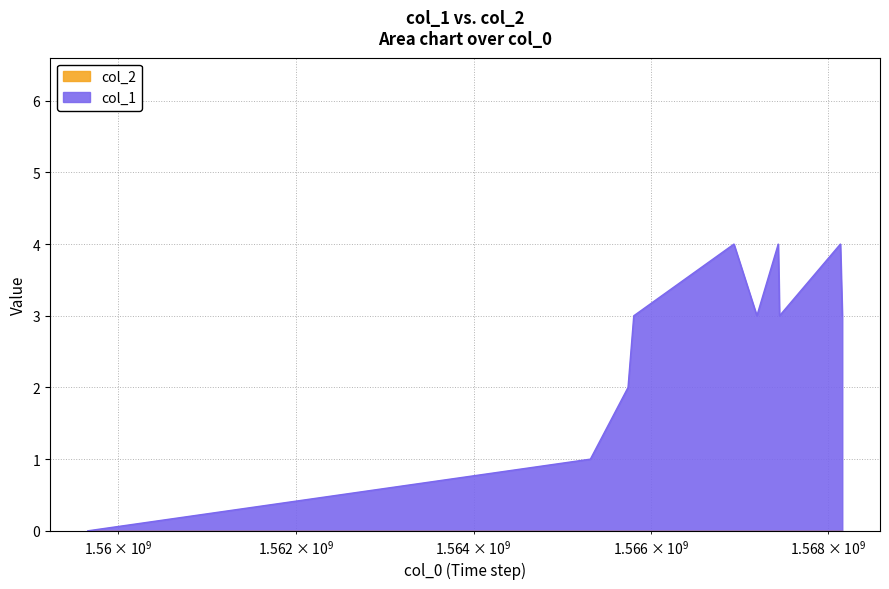

How many data points does each series have?

10